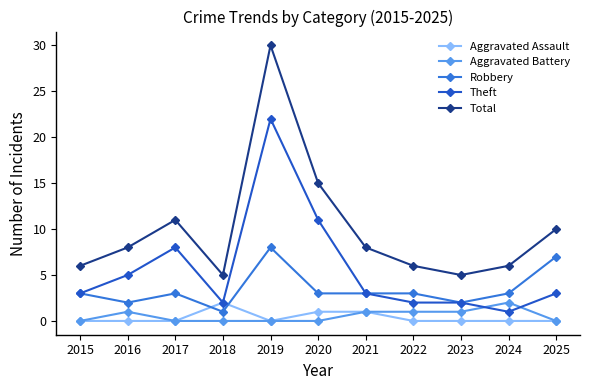

Where is Theft nearest to the value 11?

2020